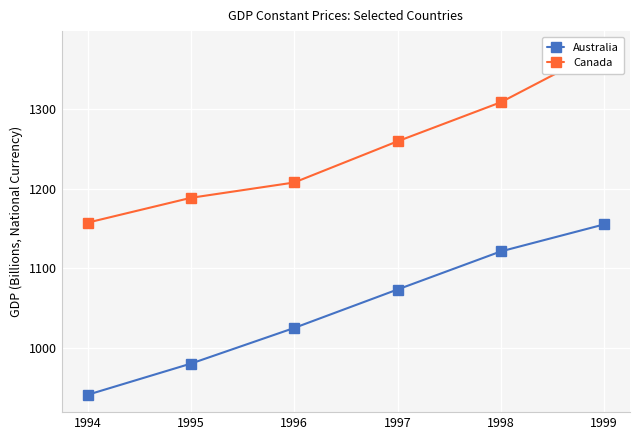

What is the spread (max minus min) of values at 1996?

182.6